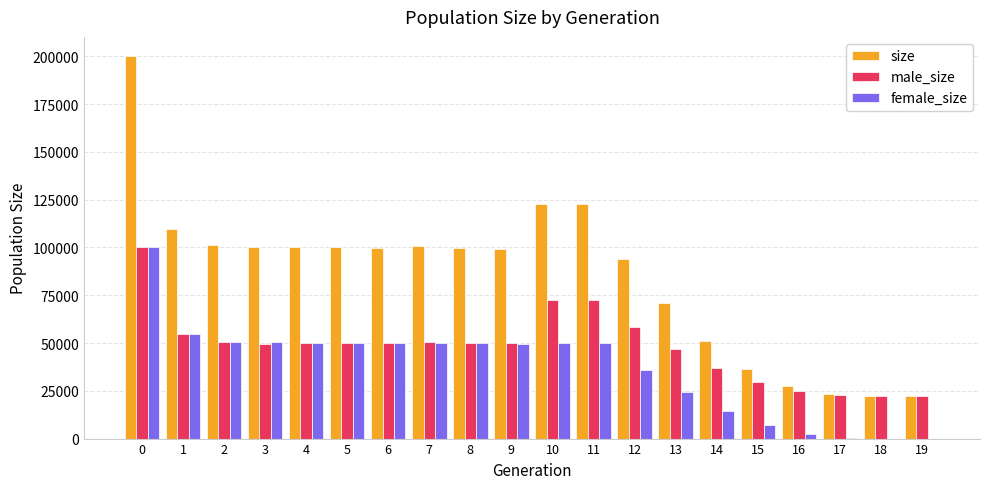

What is the spread (max minus min) of values at 18?

22511